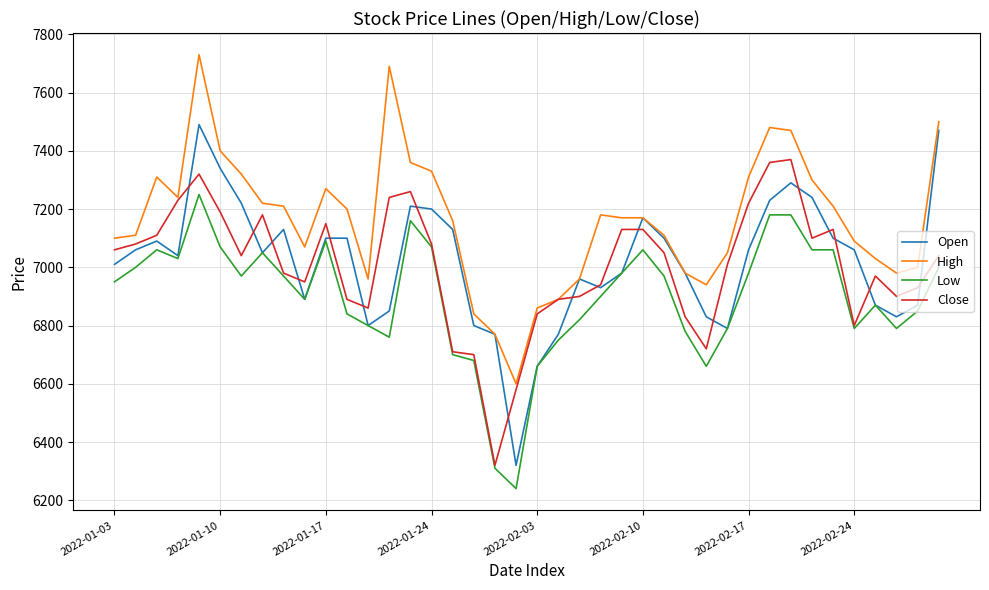

What is the average value of the Open series?

7020